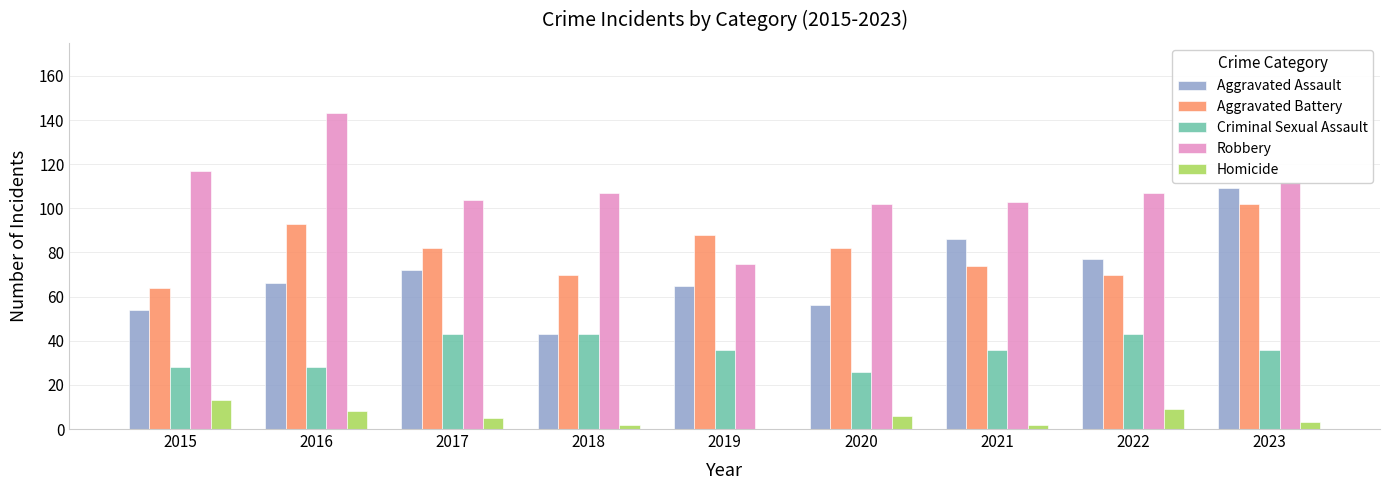

The Criminal Sexual Assault series shows 43 at 2022. True or false?

True